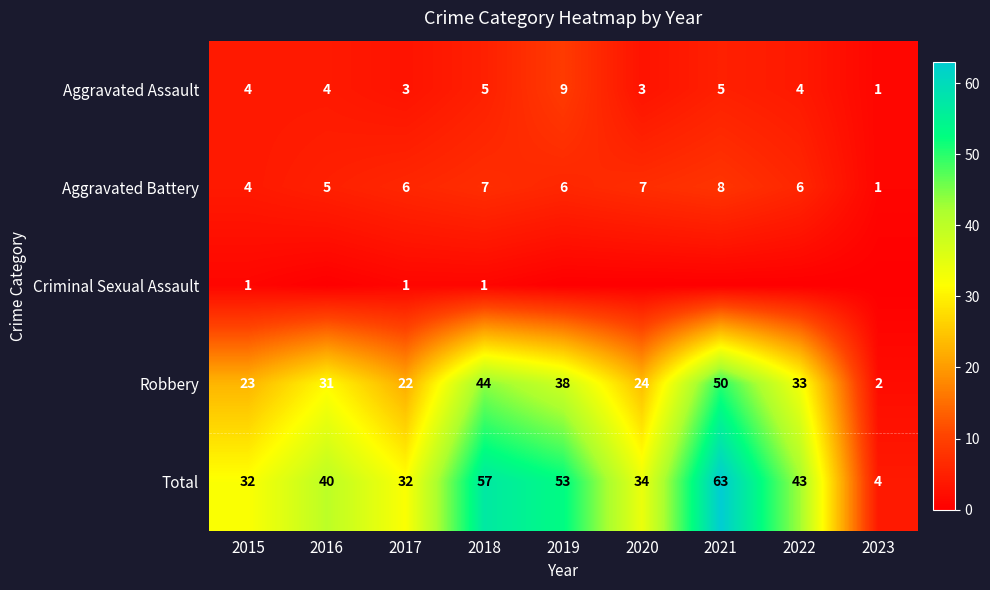

Is the value of Robbery at 2019 greater than the value of Aggravated Assault at 2018?

Yes